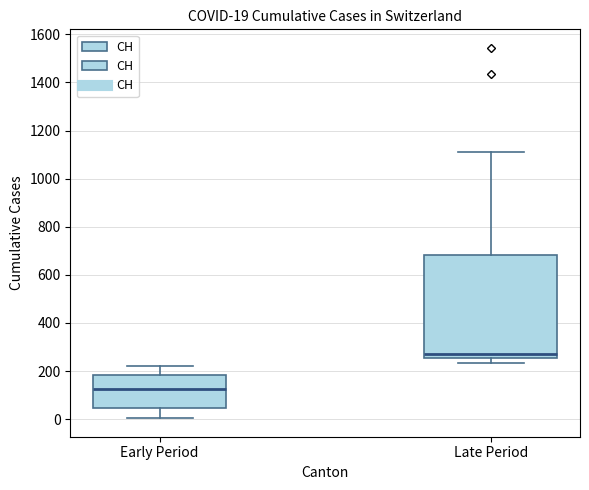

Which box has the lowest median line?

Early Period